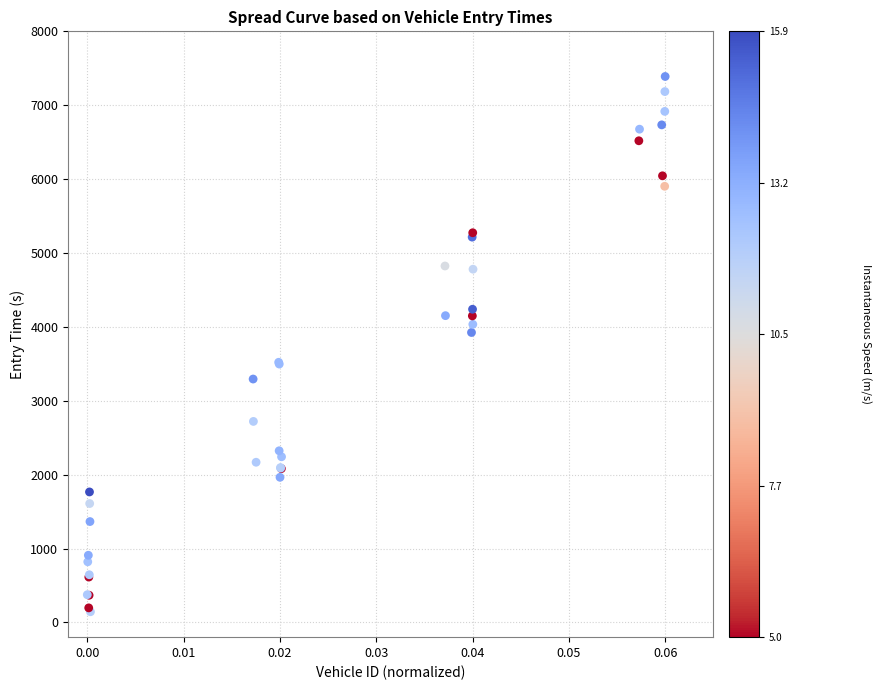

What Y value in the scatter plot is closest to 3766?

3923.9